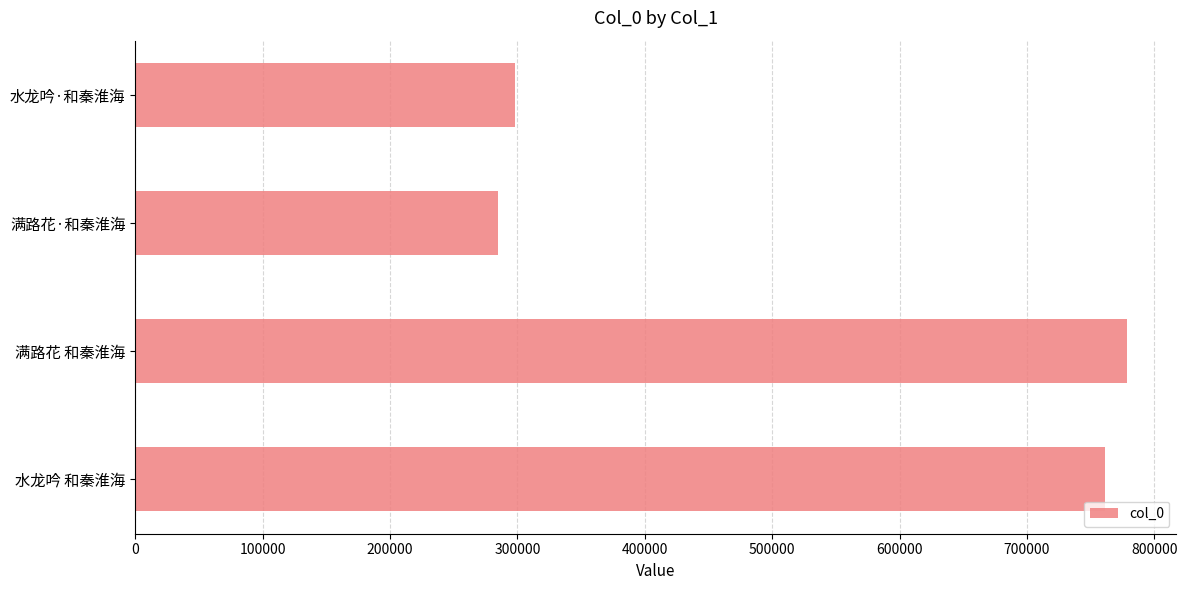

List the labels in order of value, smallest first.

满路花·和秦淮海, 水龙吟·和秦淮海, 水龙吟 和秦淮海, 满路花 和秦淮海